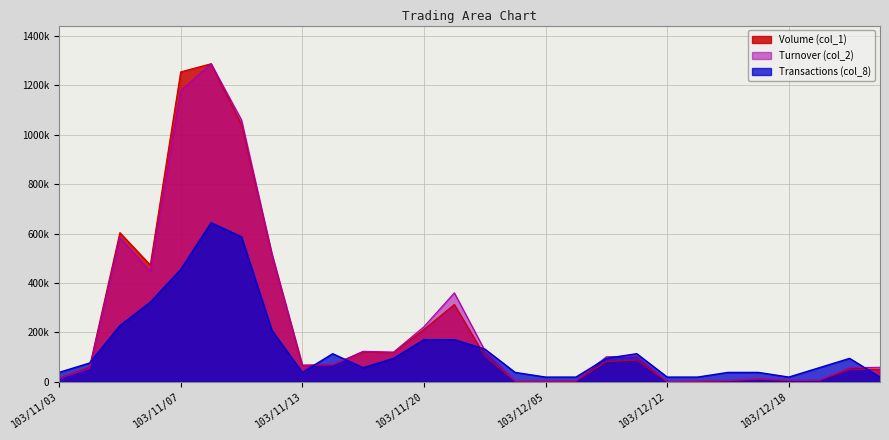

At 103/11/11, list the series in order from largest to smallest.

Turnover (col_2), Volume (col_1), Transactions (col_8)